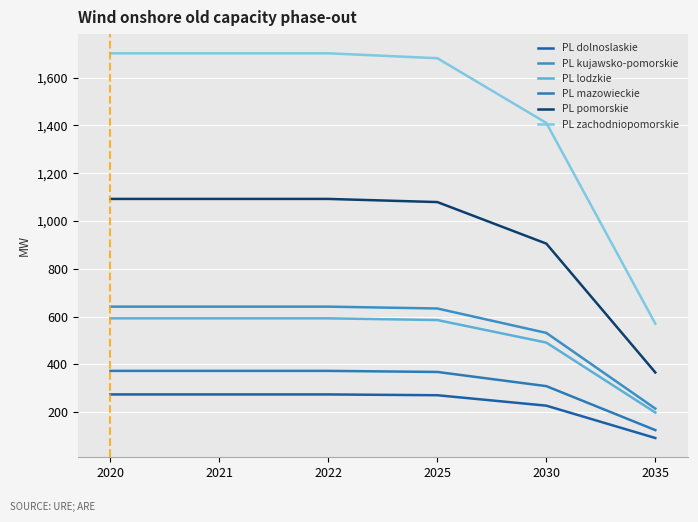

What is the total value across all series at 2020?

4676.4